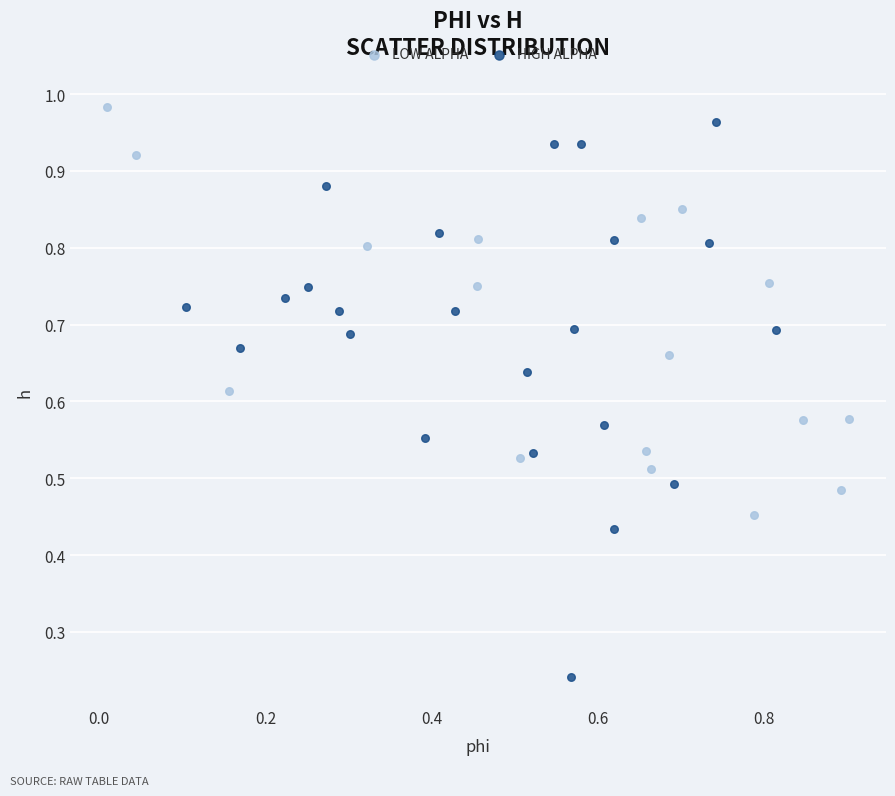

Which series reaches the minimum Y coordinate?

HIGH ALPHA